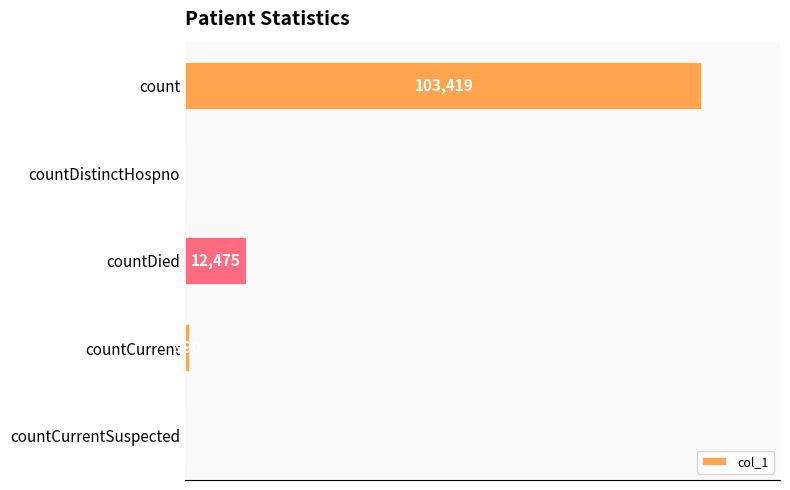

At which category does the chart reach its peak across all series?

count